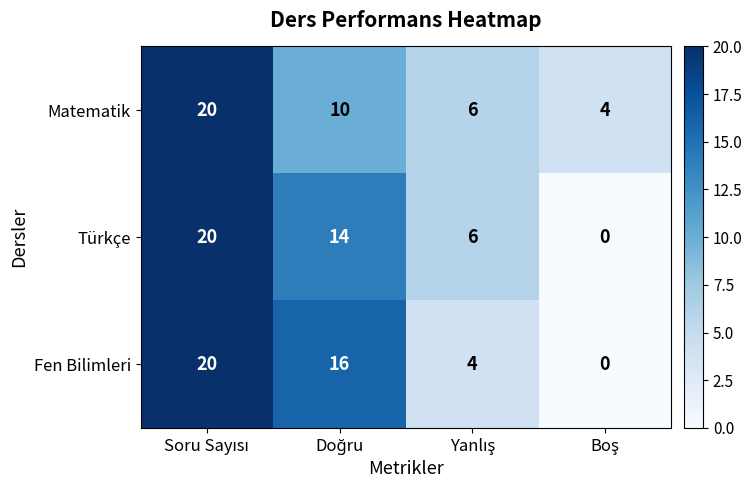

What is the highest value of the Fen Bilimleri series?

20